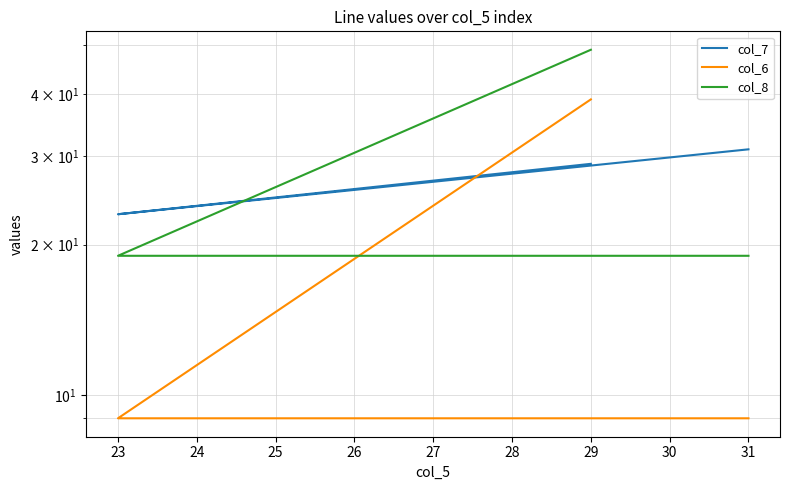

What is the sum of all col_8 values?

87